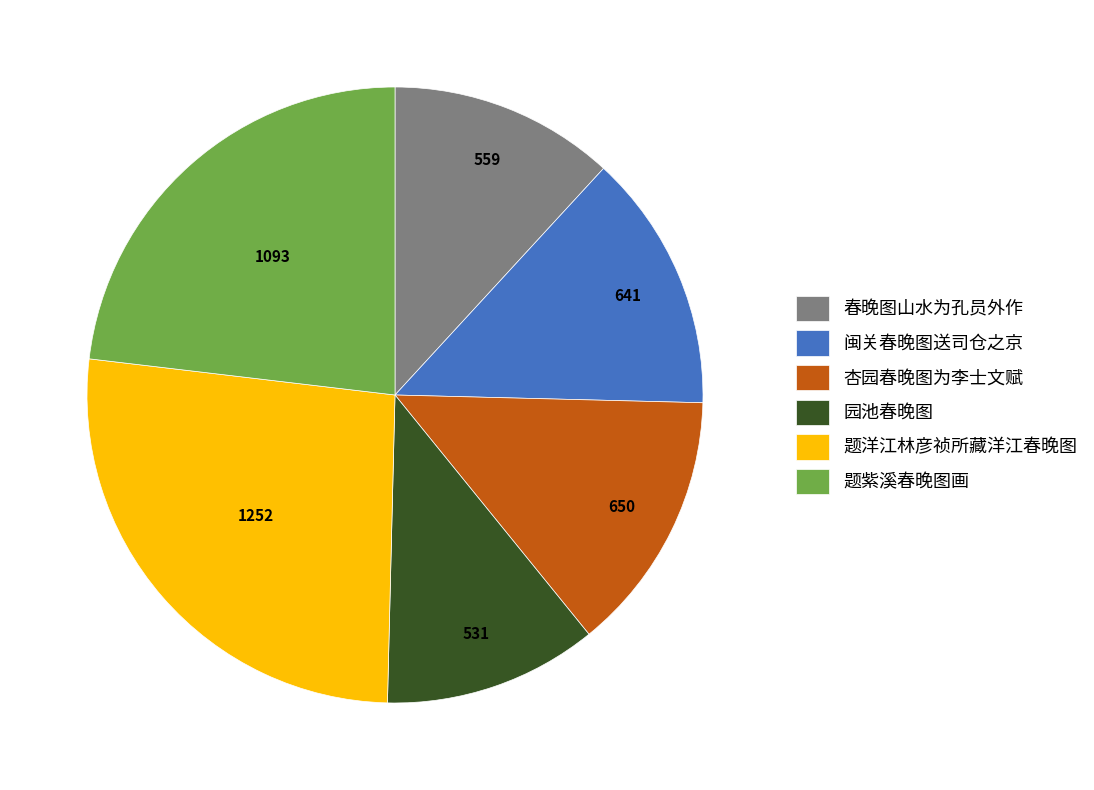

Combined, do 题洋江林彦祯所藏洋江春晚图 and 园池春晚图 account for over 50%?

No